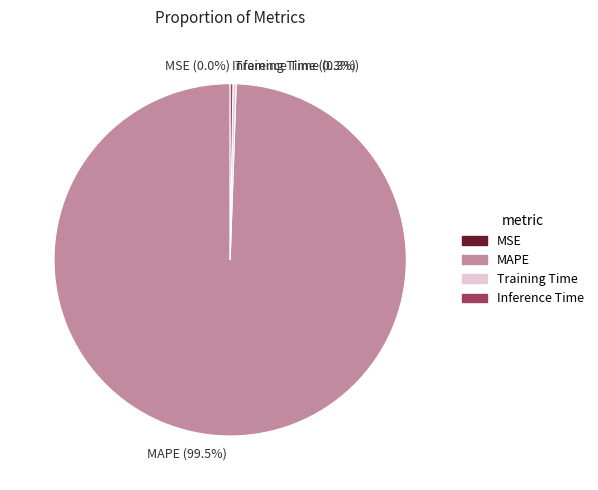

Is there a majority slice in this chart?

Yes